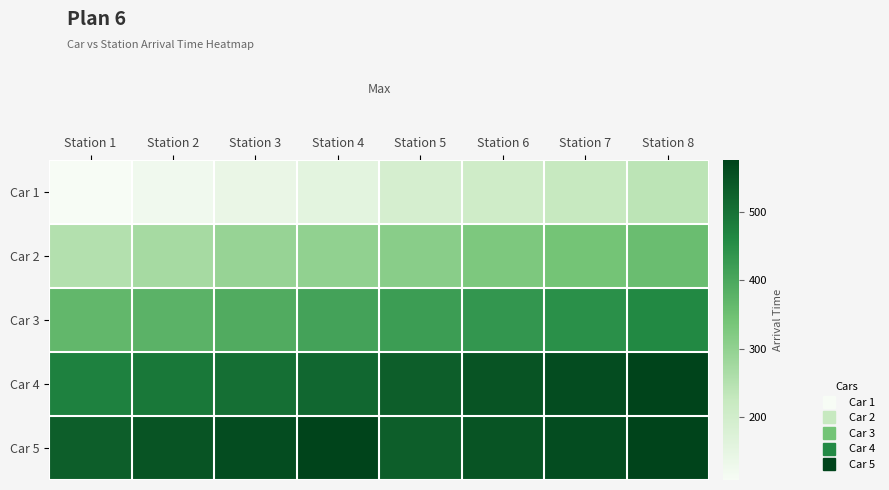

At Station 1, list the series in order from smallest to largest.

Car 1, Car 2, Car 3, Car 4, Car 5